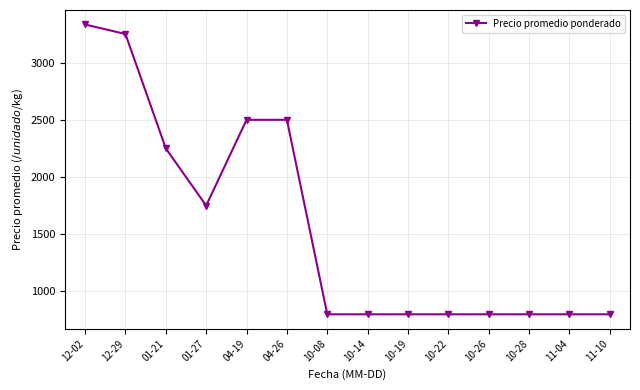

How many lines are shown in the chart?

1